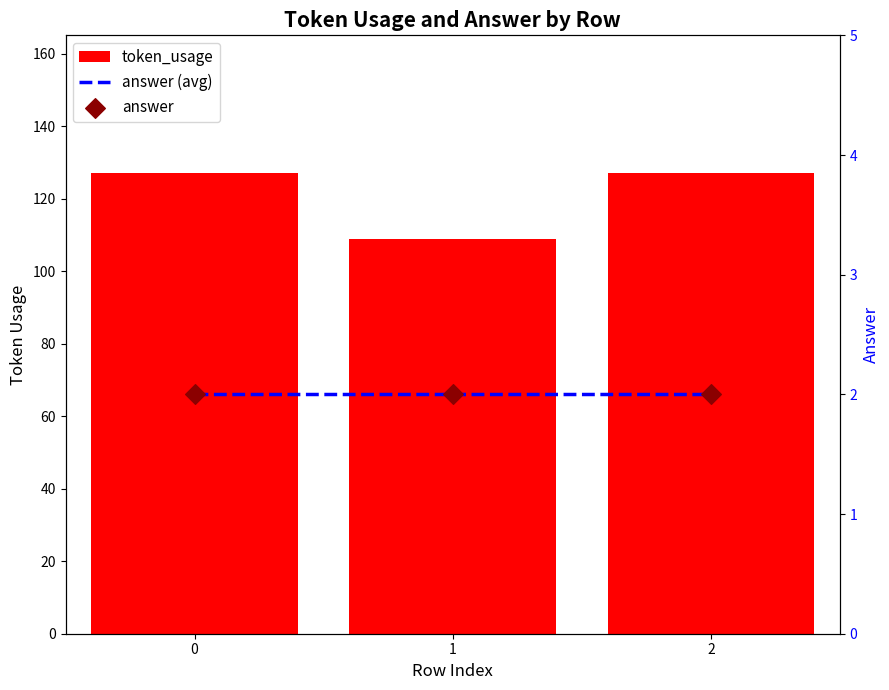

Is the value of token_usage at 0 greater than the value of answer (avg) at 1?

Yes